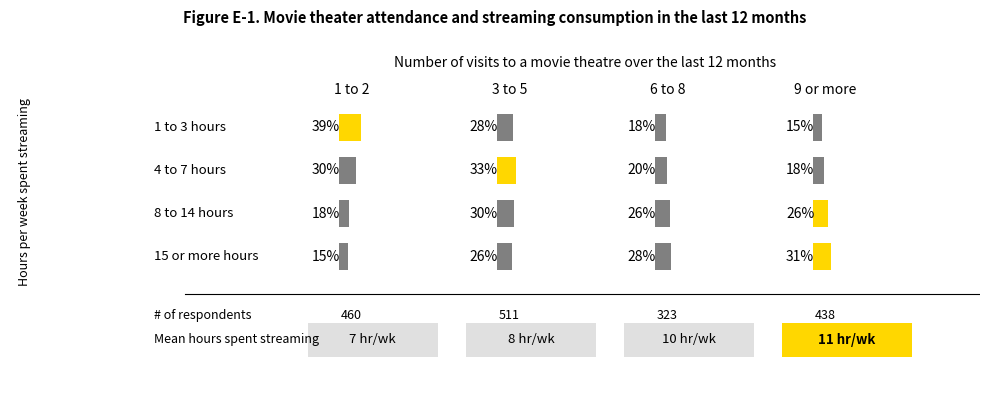

How many data points in 2 are above 26?

1